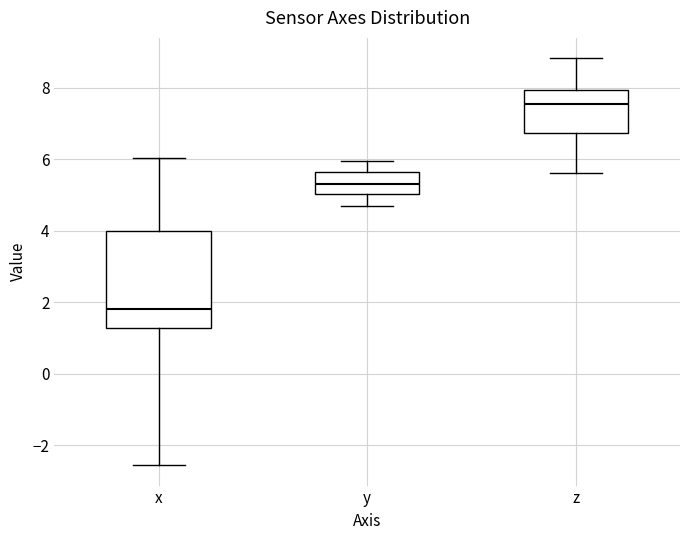

Reading left to right, read every box against the y-axis: the position of its median line, the range the box covers, and the ends of its whiskers. The values are not printed on the chart, so give them approximately, as read against the axis.

x: median 1.8, box 1.2 to 4.0, whiskers -2.6 to 6.0
y: median 5.4, box 5.0 to 5.6, whiskers 4.8 to 6.0
z: median 7.6, box 6.8 to 8.0, whiskers 5.6 to 8.8